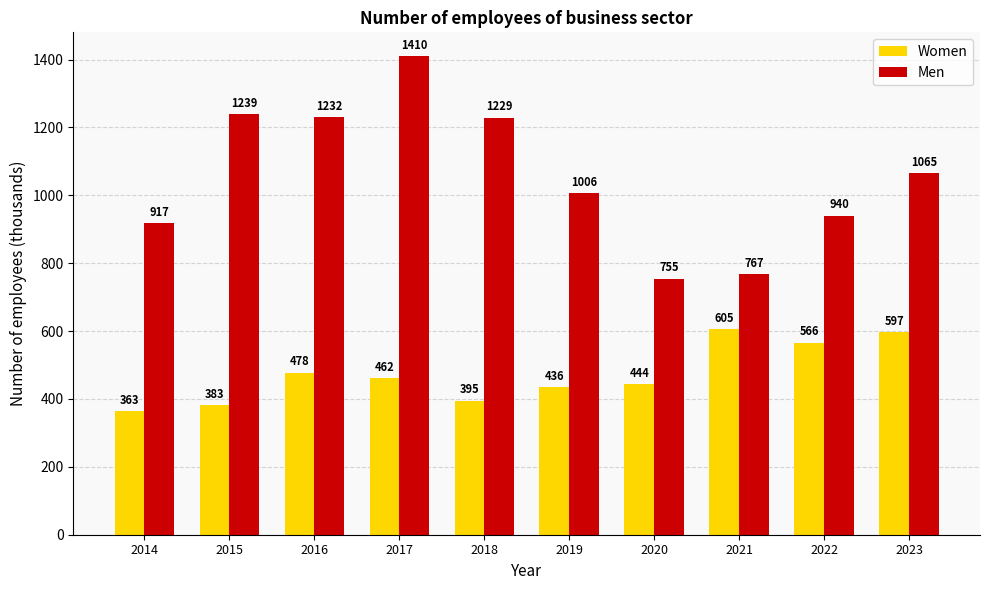

Which series has the widest spread of values?

Men